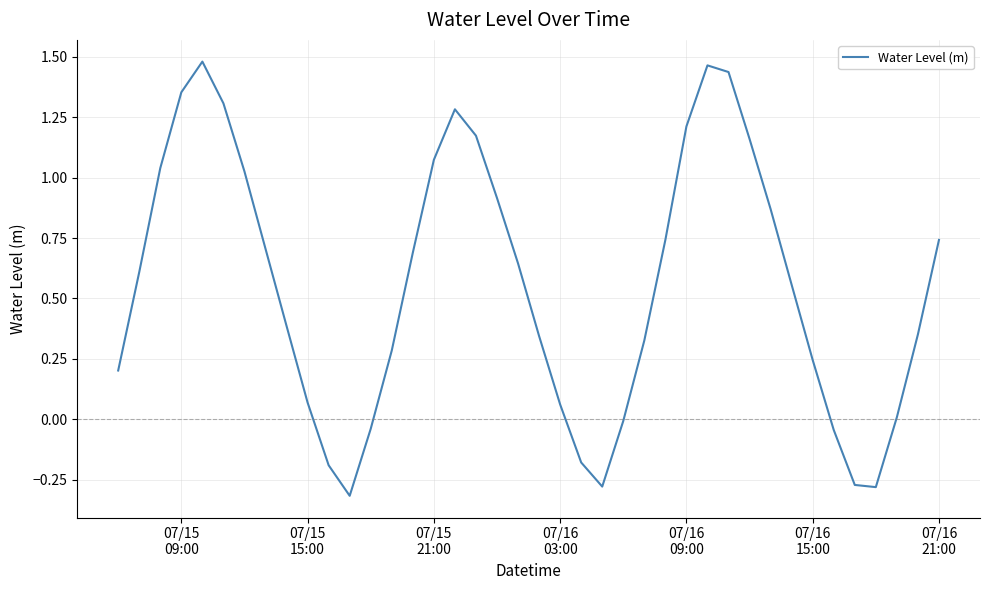

What is the difference between the maximum and minimum values?

1.8